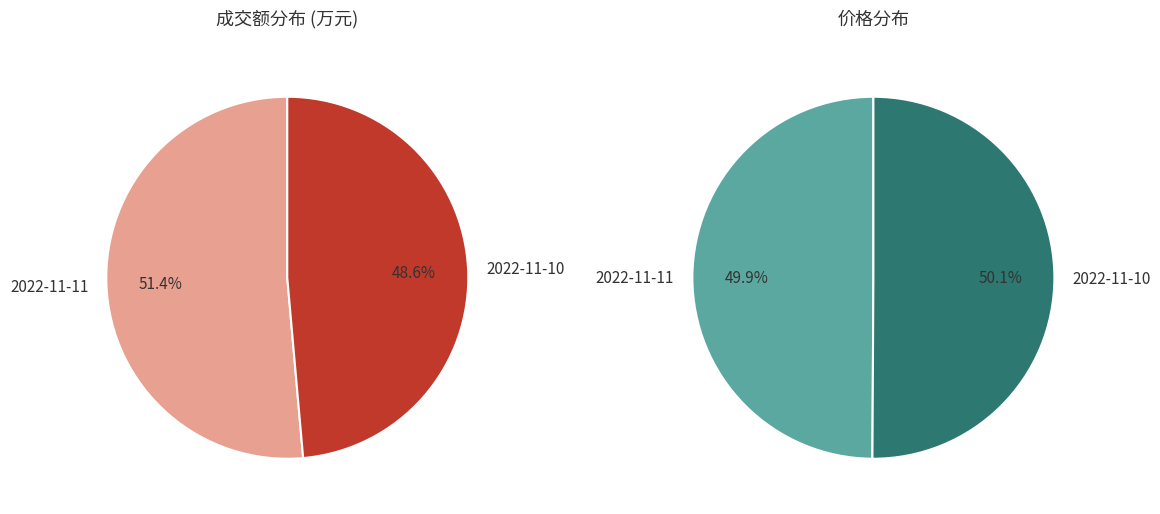

Approximately how many times larger is the value at 2022-11-11 compared to 2022-11-10?

1.1